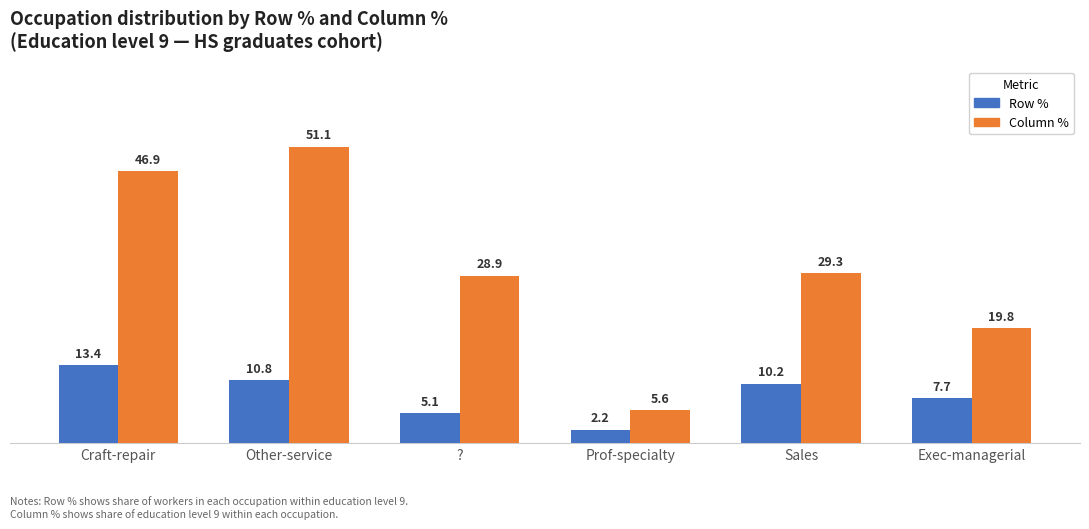

At which label is Row % closest to 7?

Exec-managerial